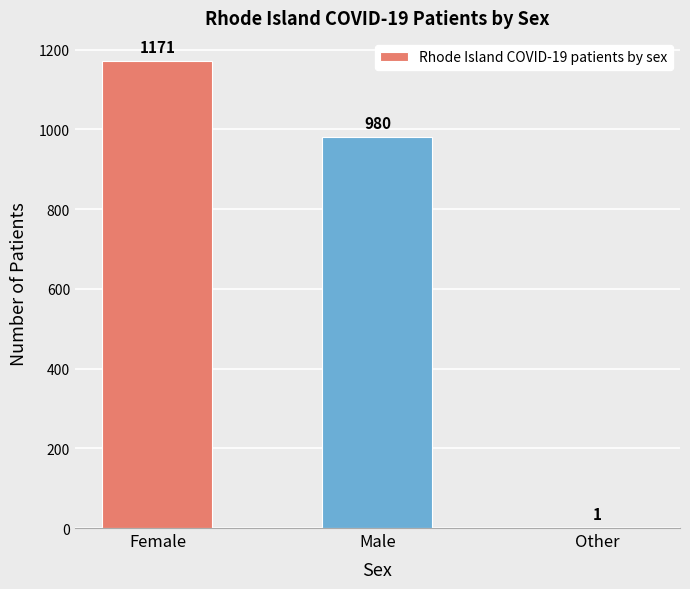

How many series are shown in this chart?

1